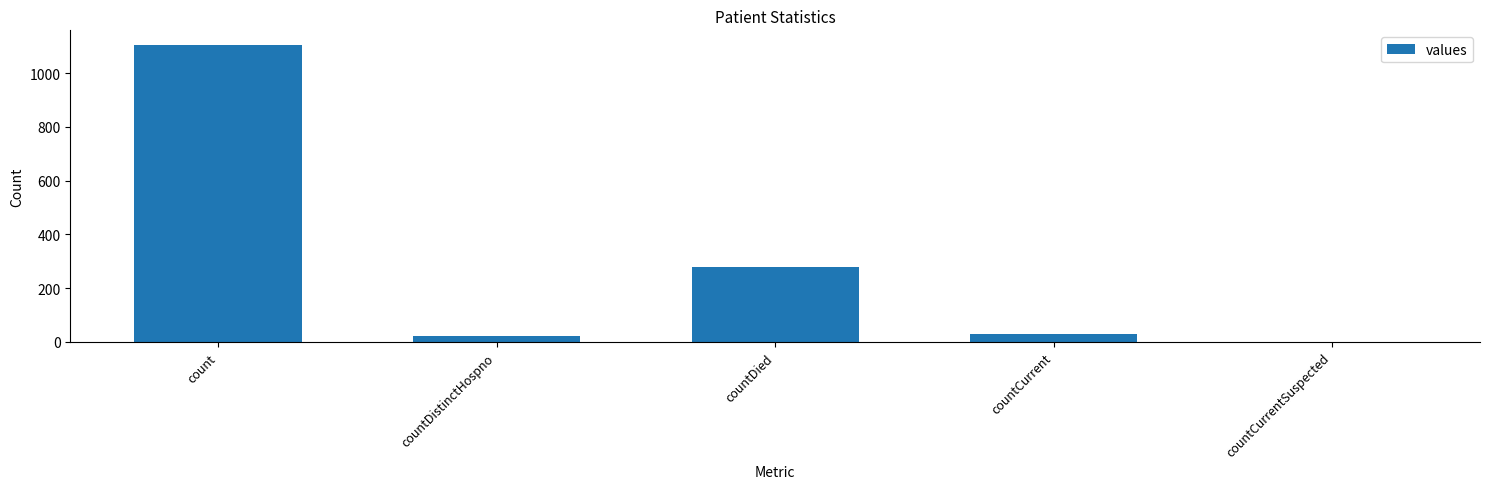

What is the maximum value shown in the chart?

1104